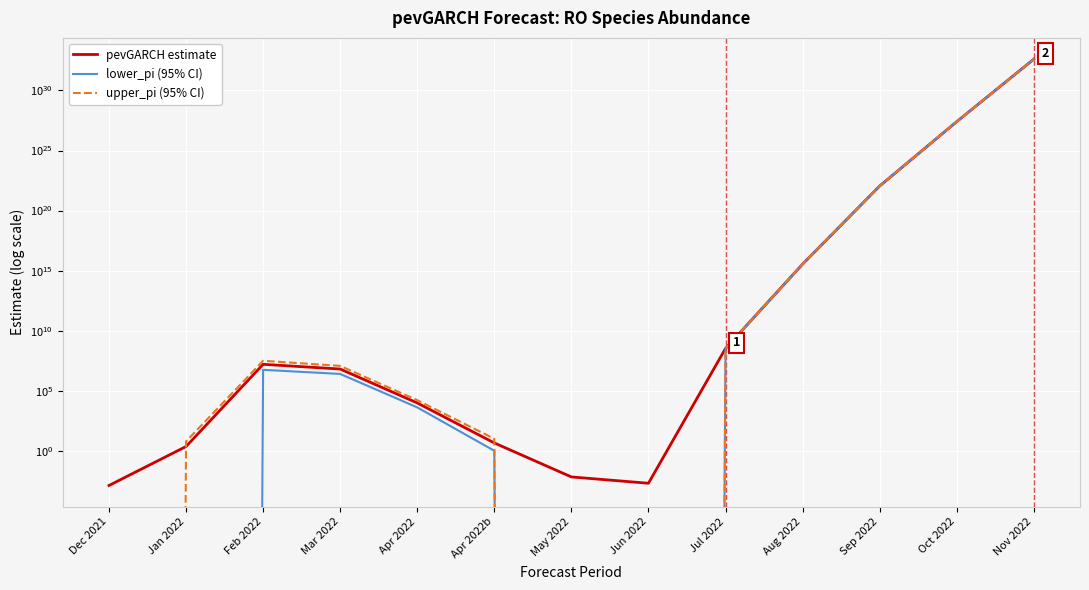

Is it true that upper_pi (95% CI) equals 47568933.4 at Feb 2022?

False